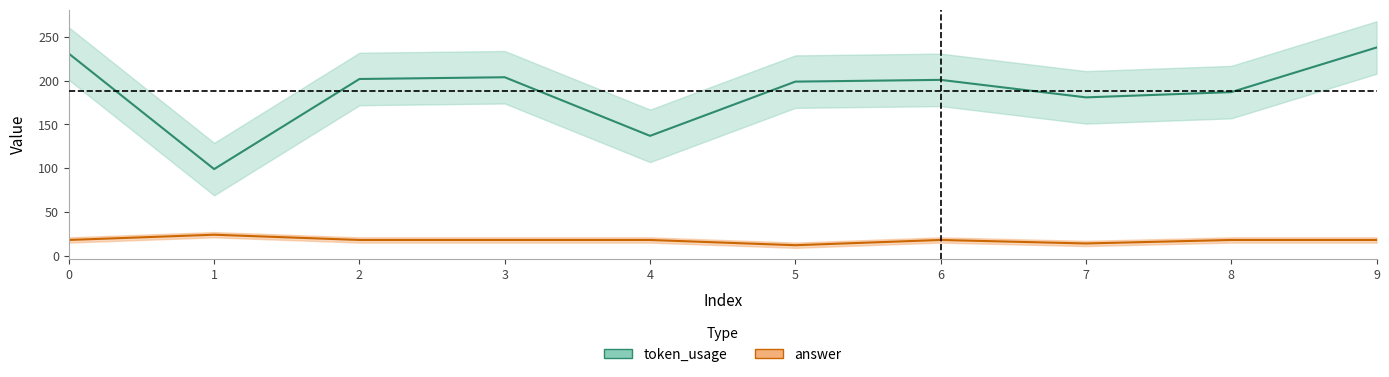

What is the value of the token_usage point at the 4th from the left?

204